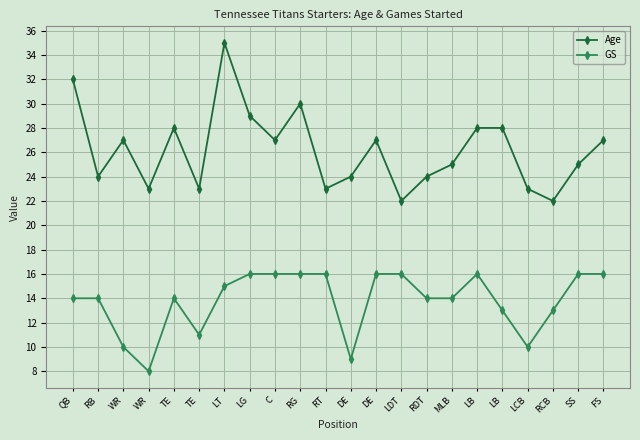

How many series are shown in this chart?

2